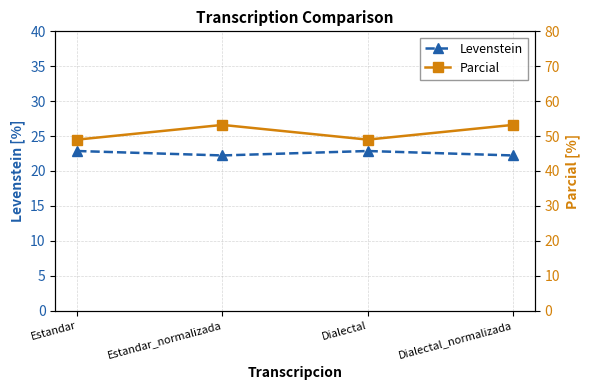

Is the value of Levenstein at Dialectal greater than the value of Parcial at Estandar?

No